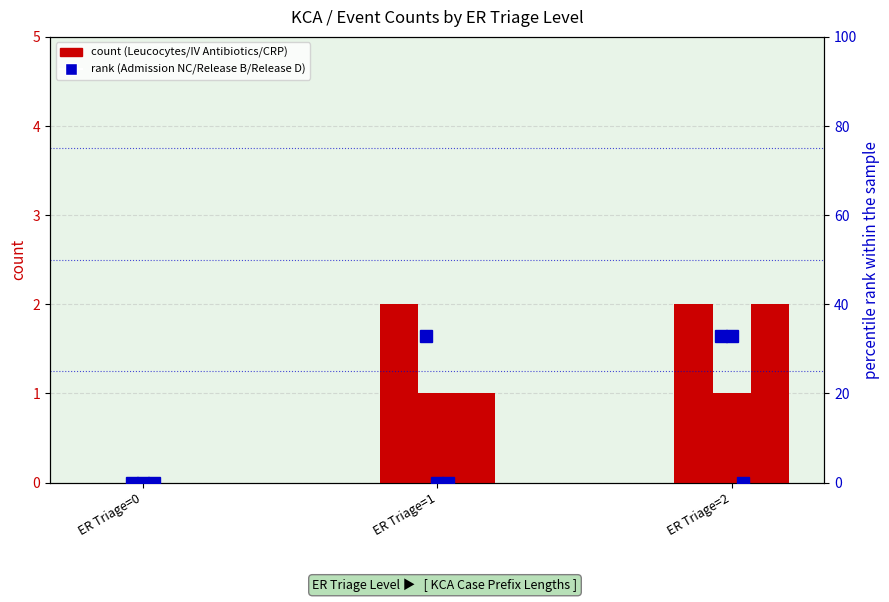

Is it true that Release B equals 0 at ER Triage=1?

True